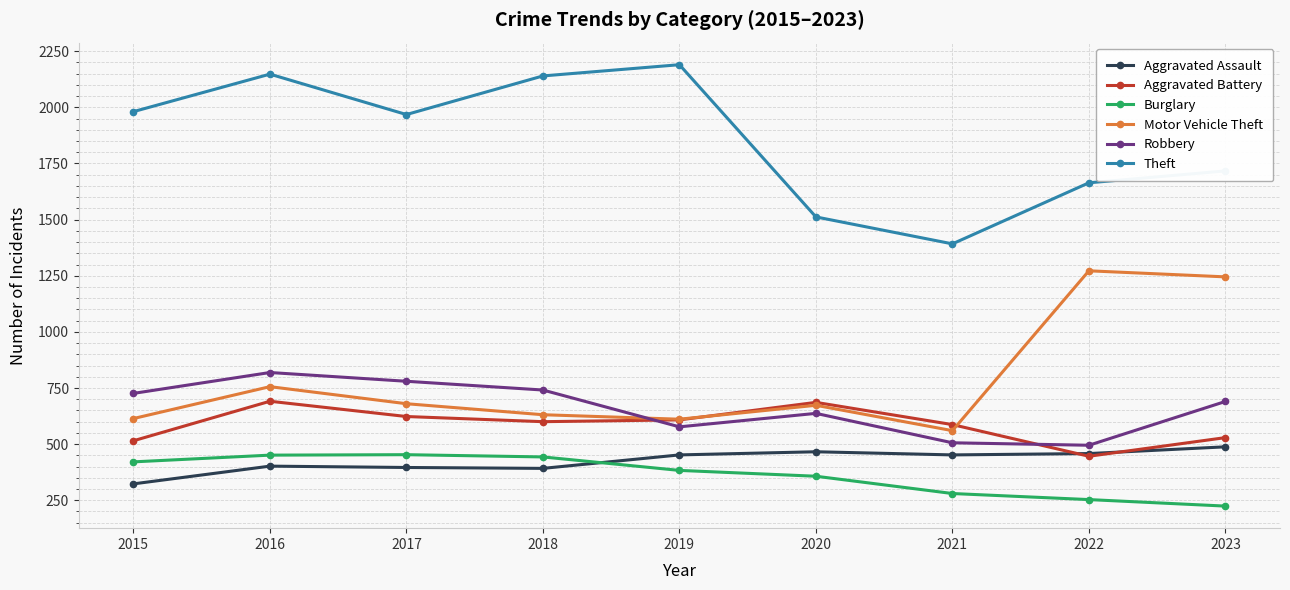

What is the difference between the highest and lowest values at 2020?

1155